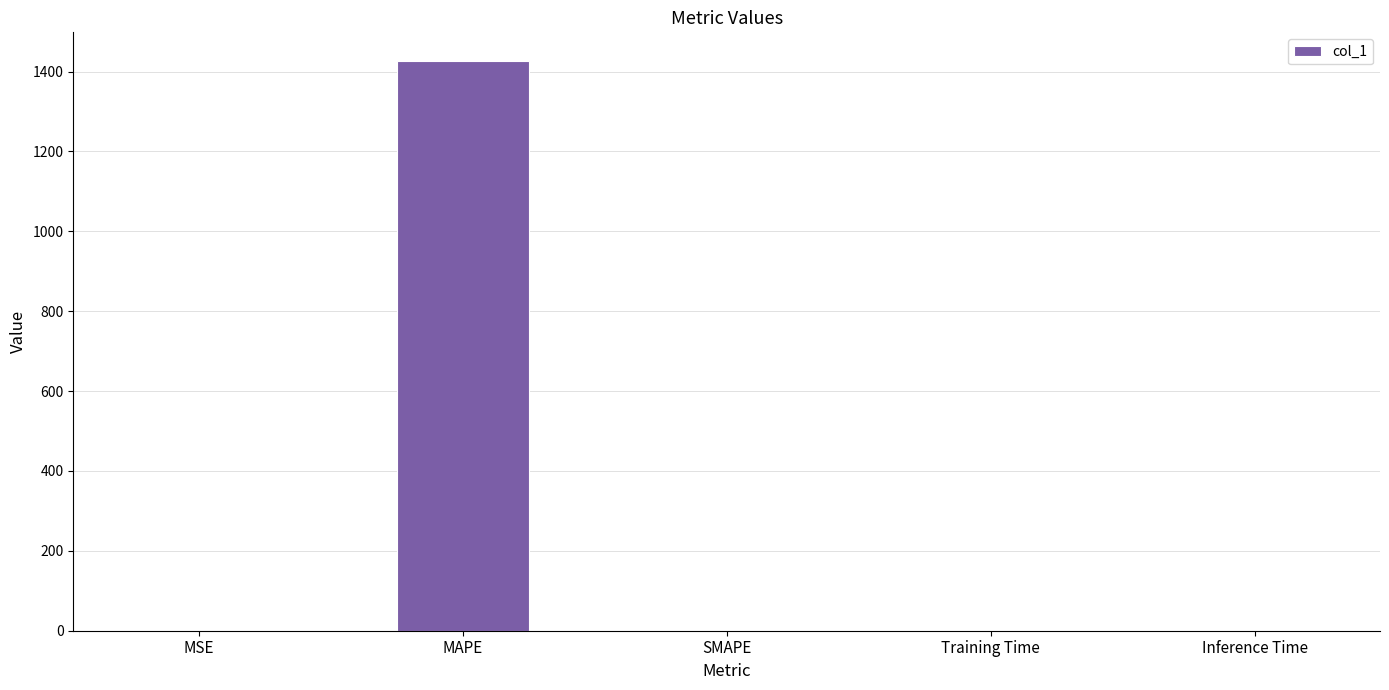

Which has a higher value, MAPE or Inference Time?

MAPE